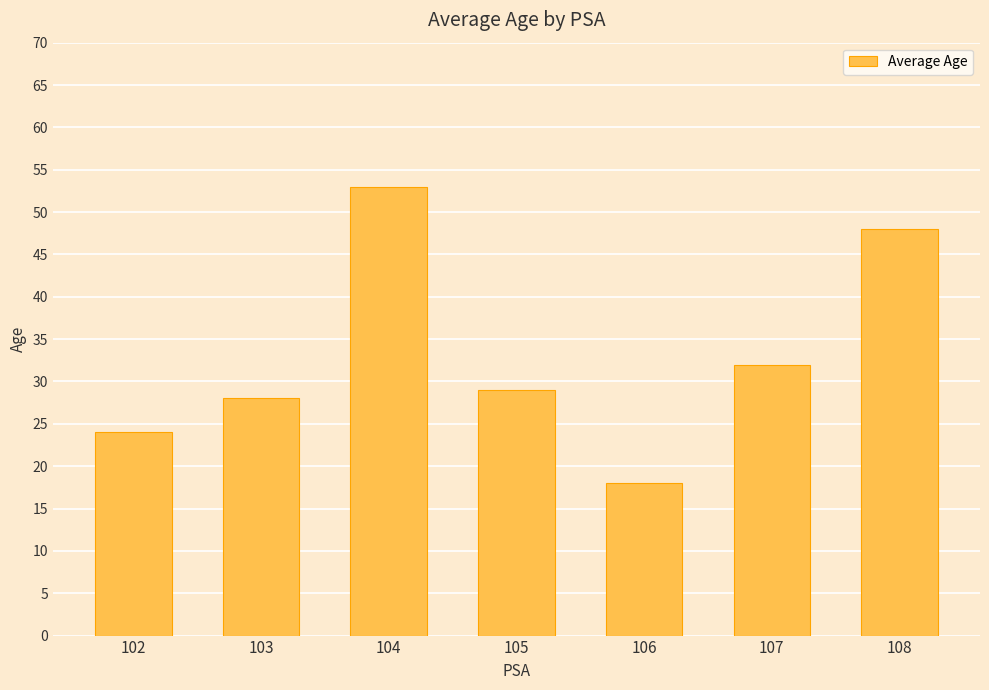

List the labels in order of value, largest first.

104, 108, 107, 105, 103, 102, 106